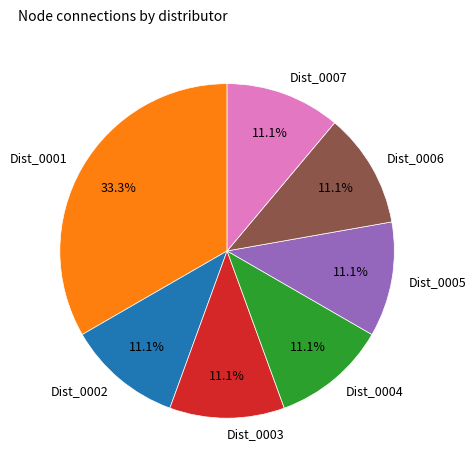

True or false: Dist_0004 accounts for 20% of the total.

False